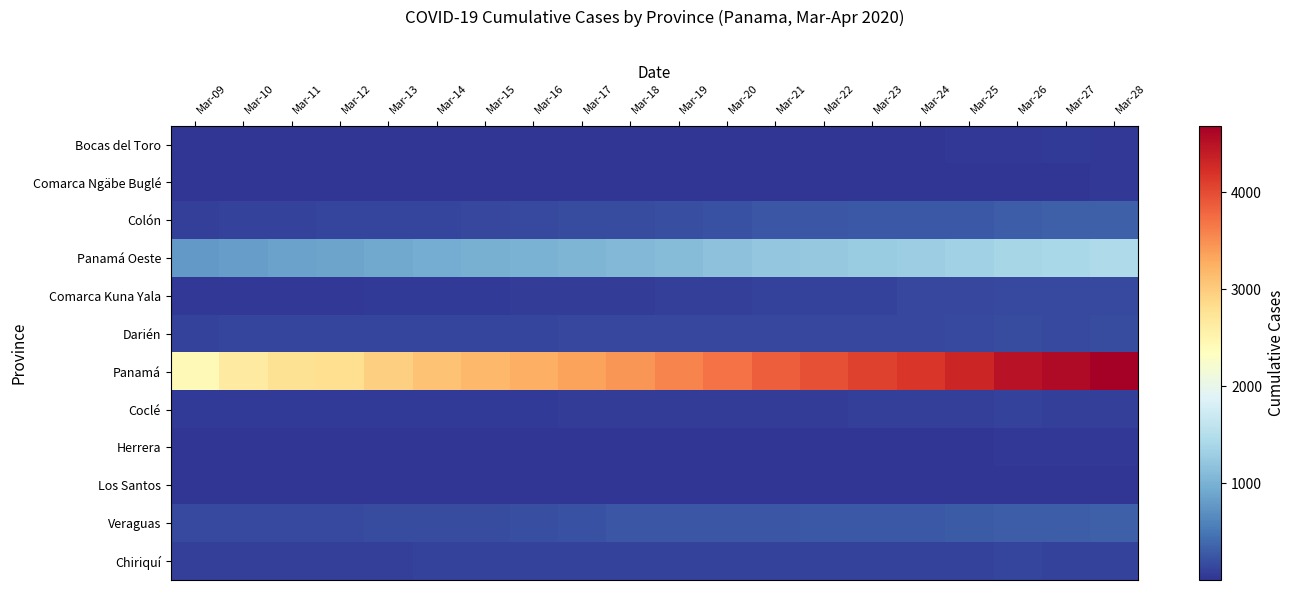

What is the spread (max minus min) of values at Mar-16?

3251